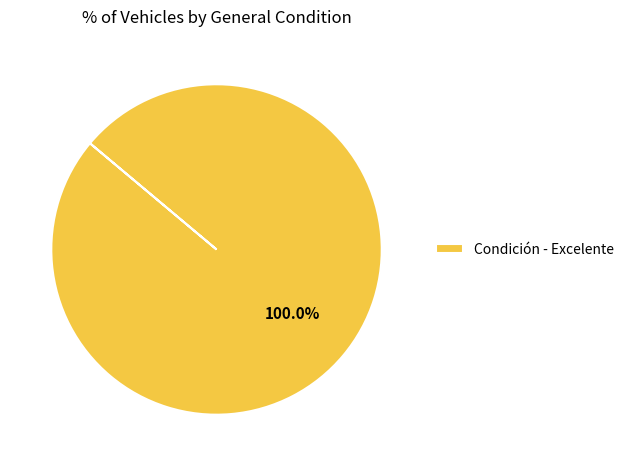

How many segments does this pie chart have?

1